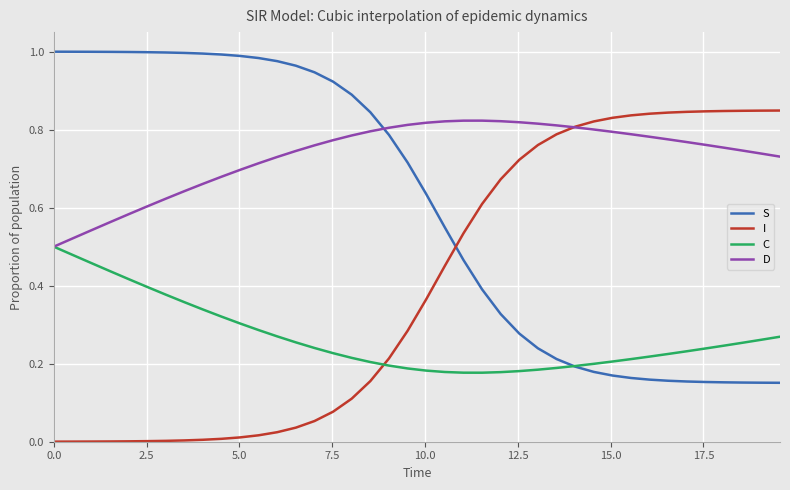

Which series has the largest total across all categories?

D